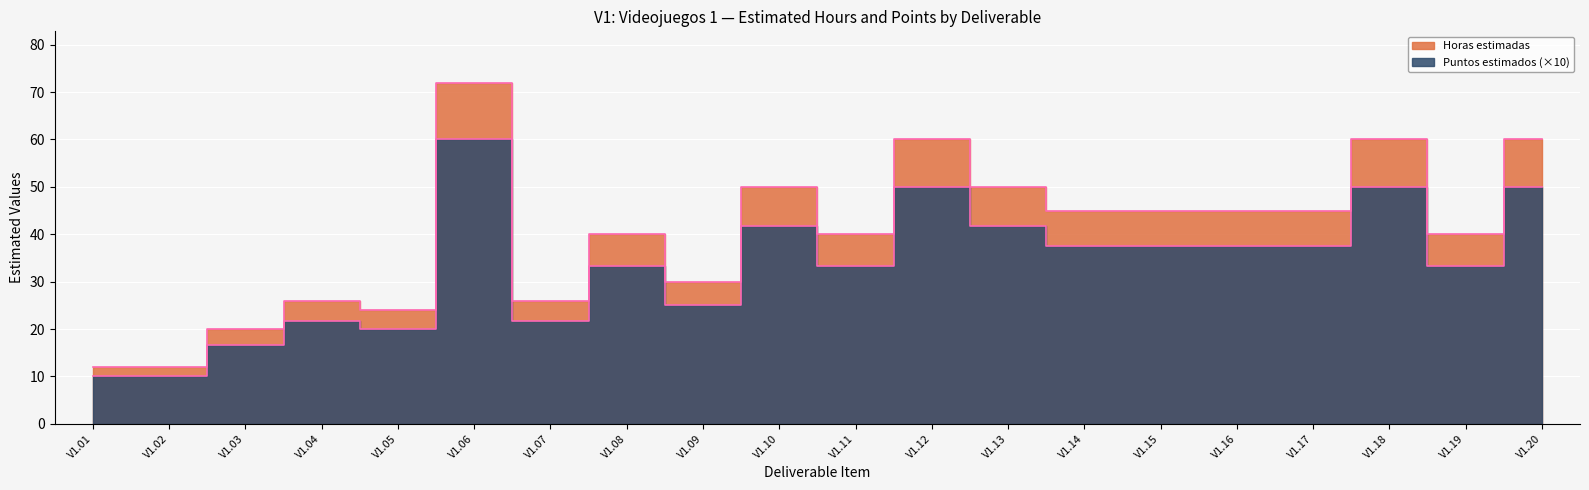

The value of Horas estimadas at V1.13 is 19.8. True or false?

False